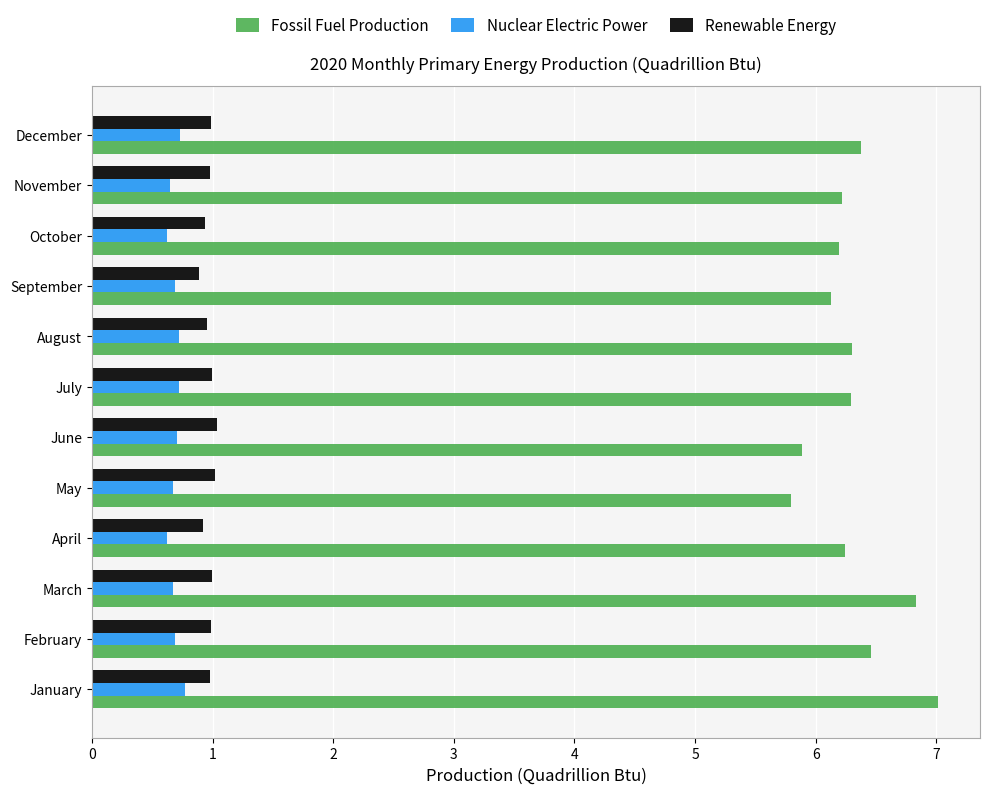

What is the average value of the Nuclear Electric Power series?

0.7